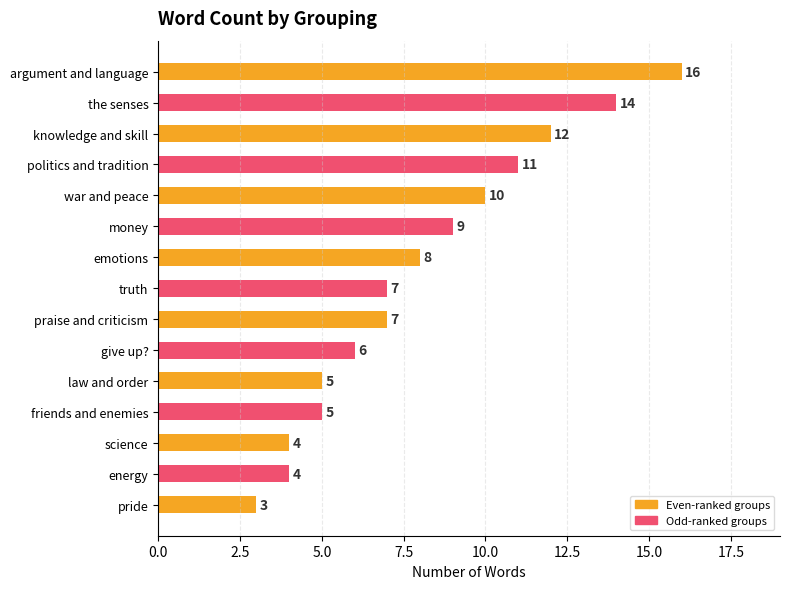

The chart shows a value of 2 at knowledge and skill. True or false?

False